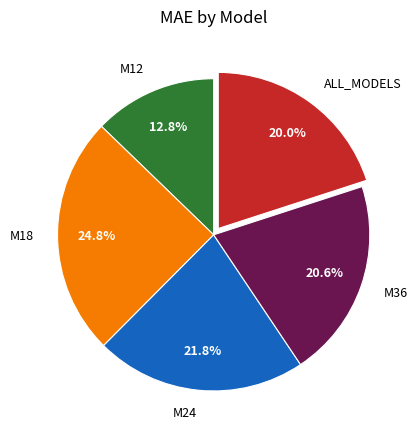

How many slices are in this pie chart?

5